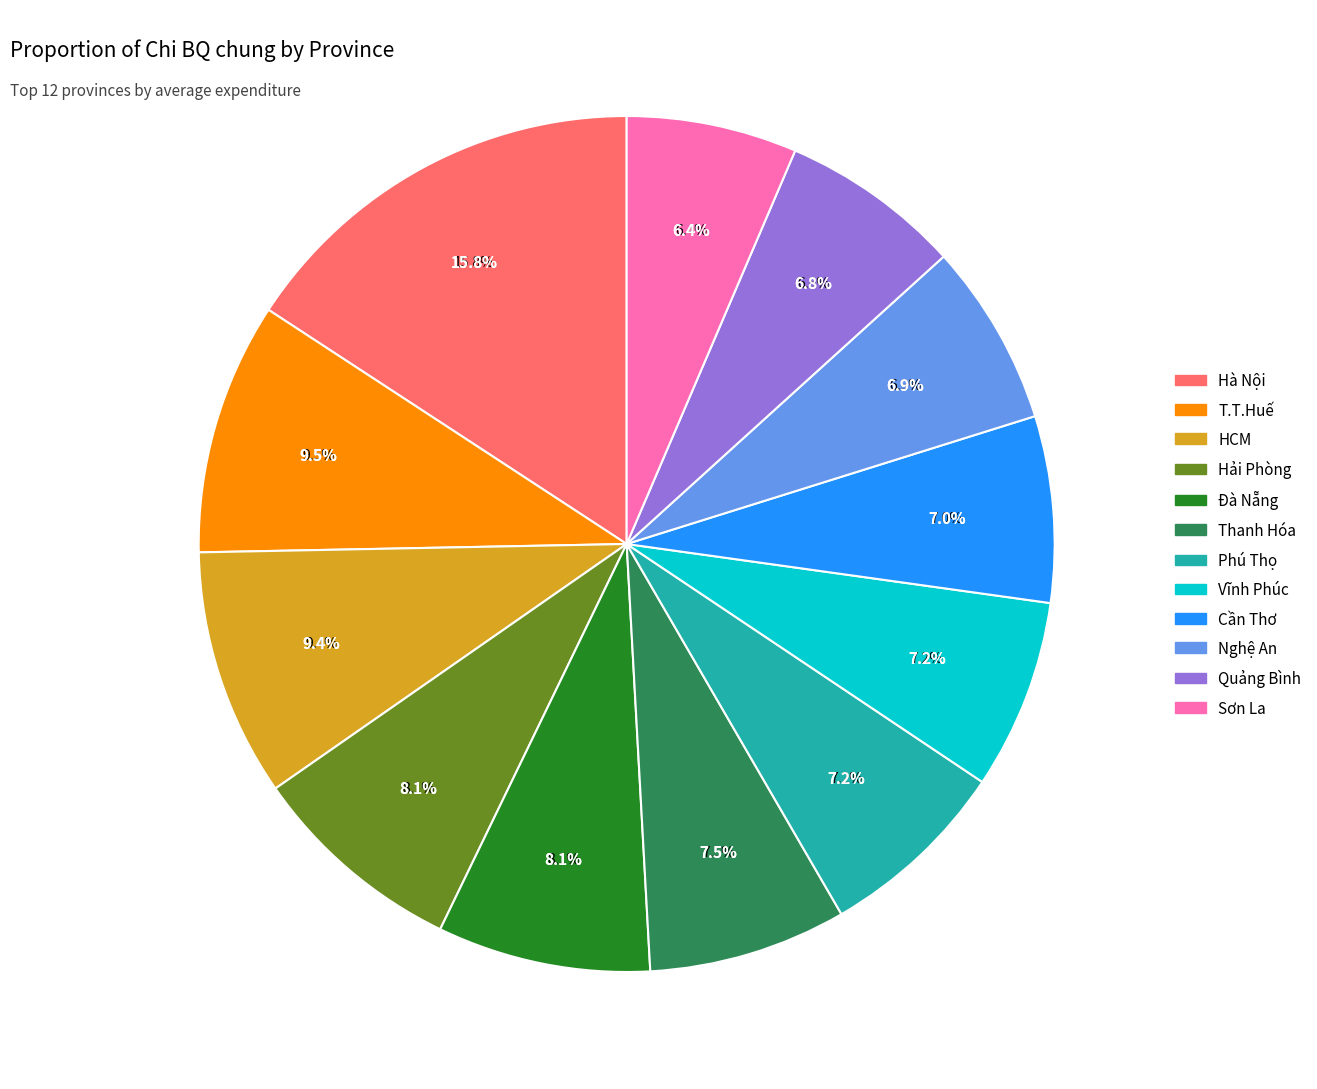

To the nearest percent, what portion does HCM represent?

9%